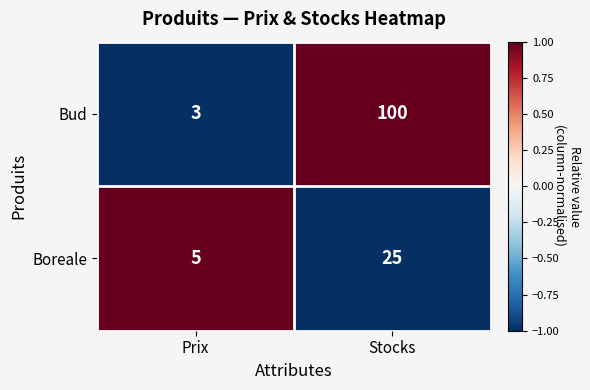

What is the smallest value displayed?

3